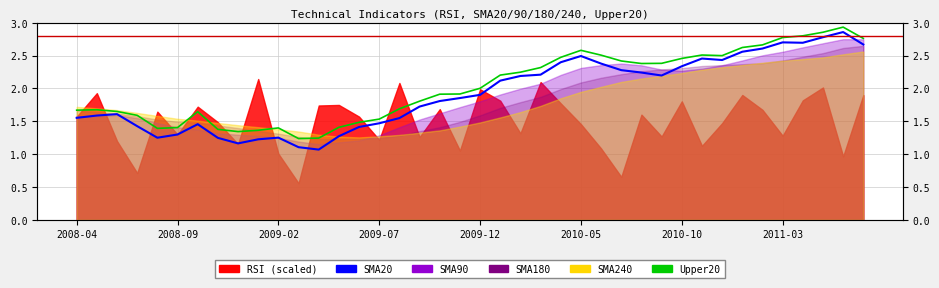

Which series has the largest range (max minus min)?

SMA20